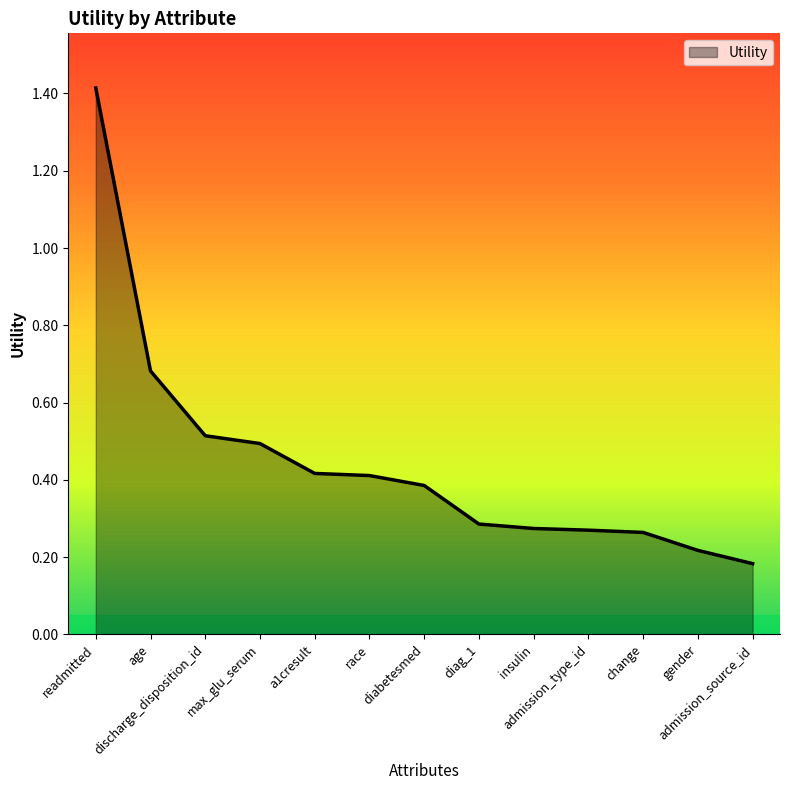

Is it true that the value at max_glu_serum is 0.3?

False